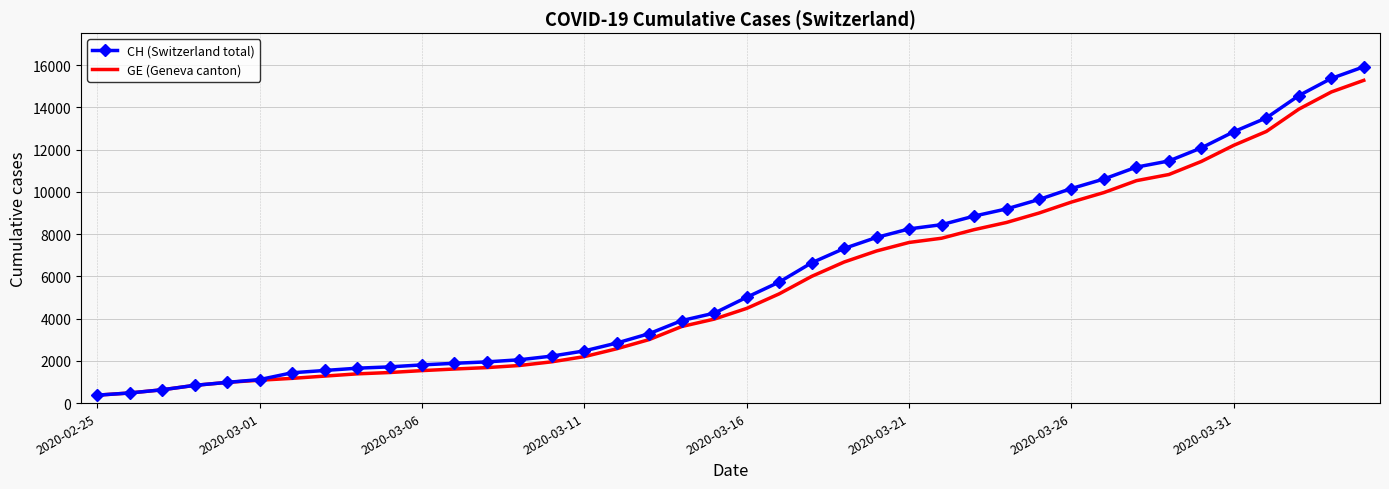

What is the smallest value displayed?

375